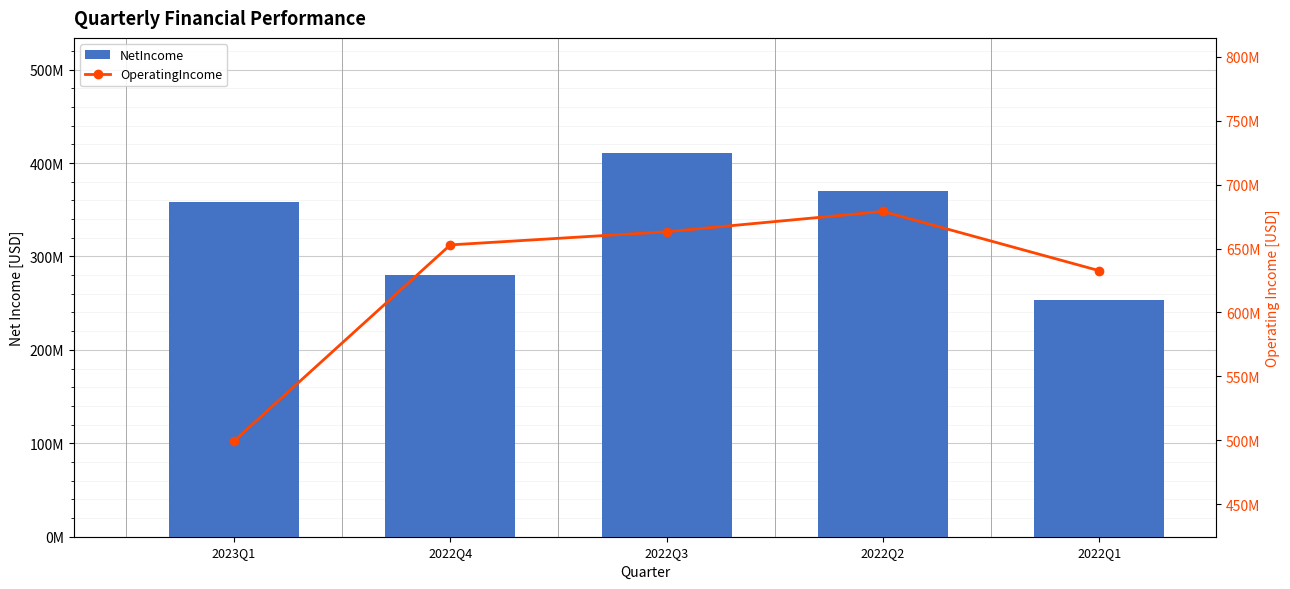

Does the chart contain stacked bars?

No